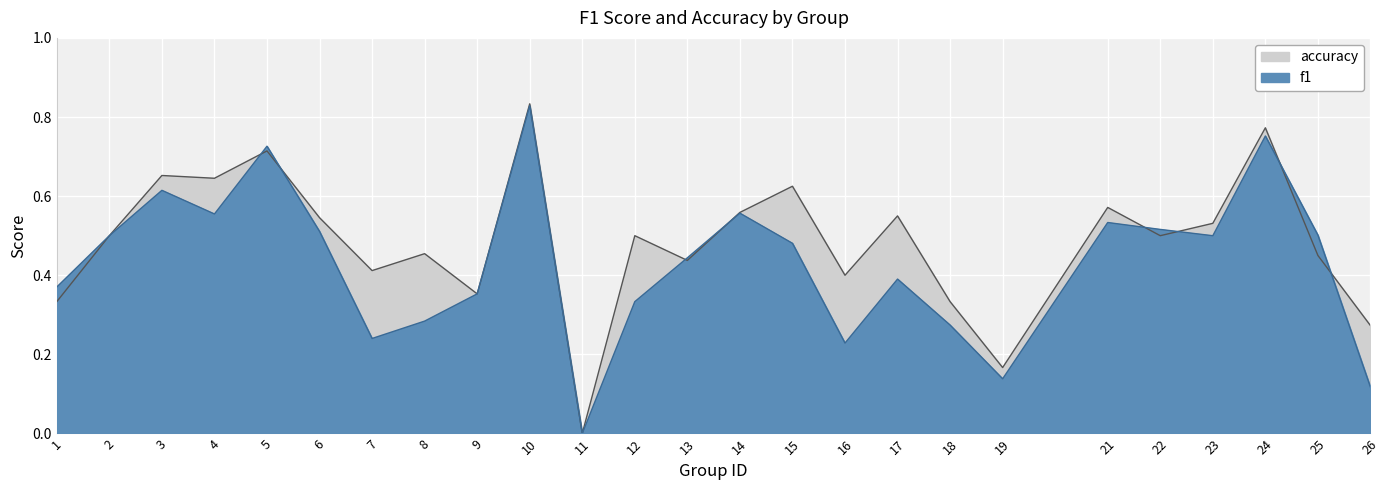

List the series in order of their peak value, lowest first.

f1, accuracy